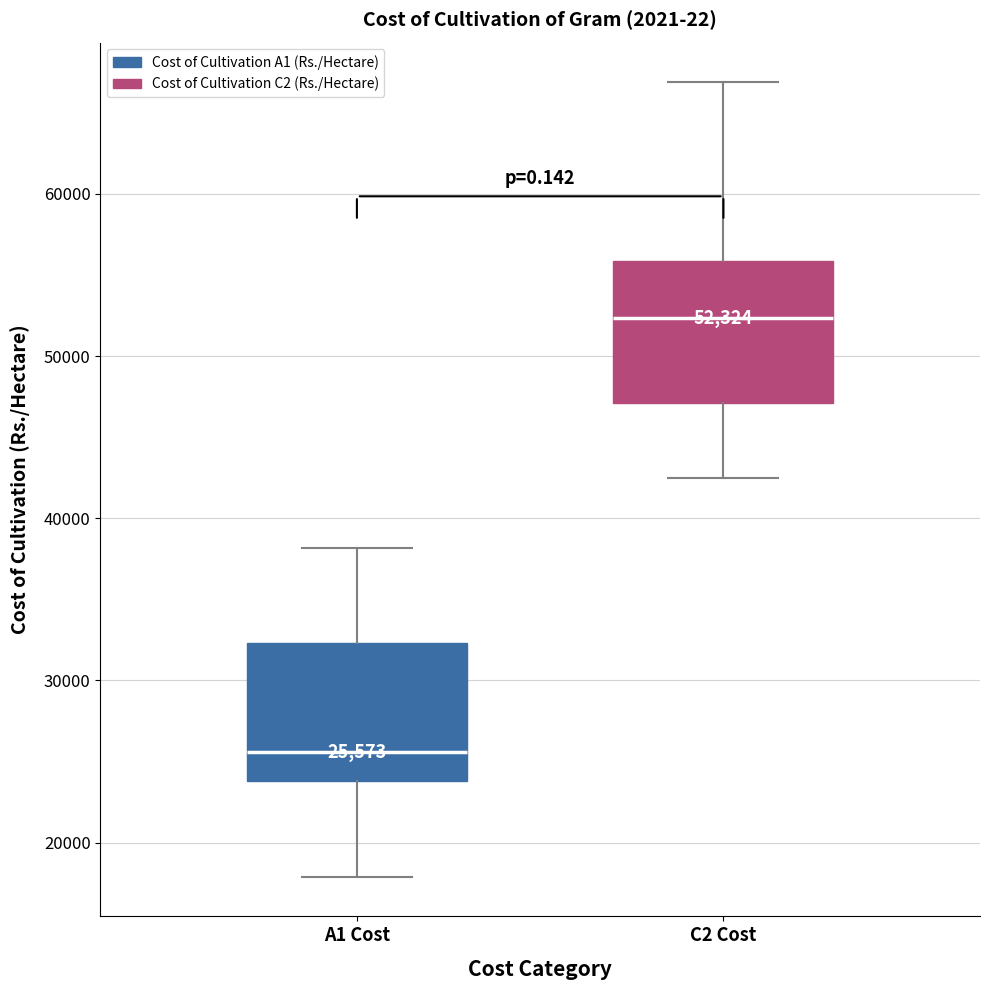

Which box has the highest median line?

C2 Cost